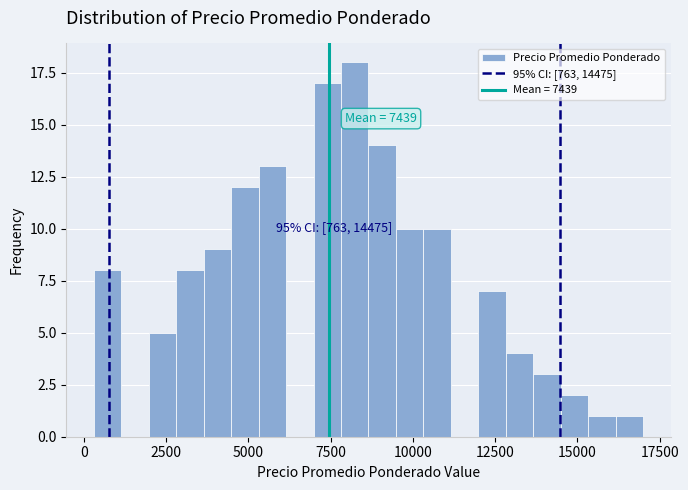

Read against the x-axis, roughly where is the centre of the tallest bar?

8000